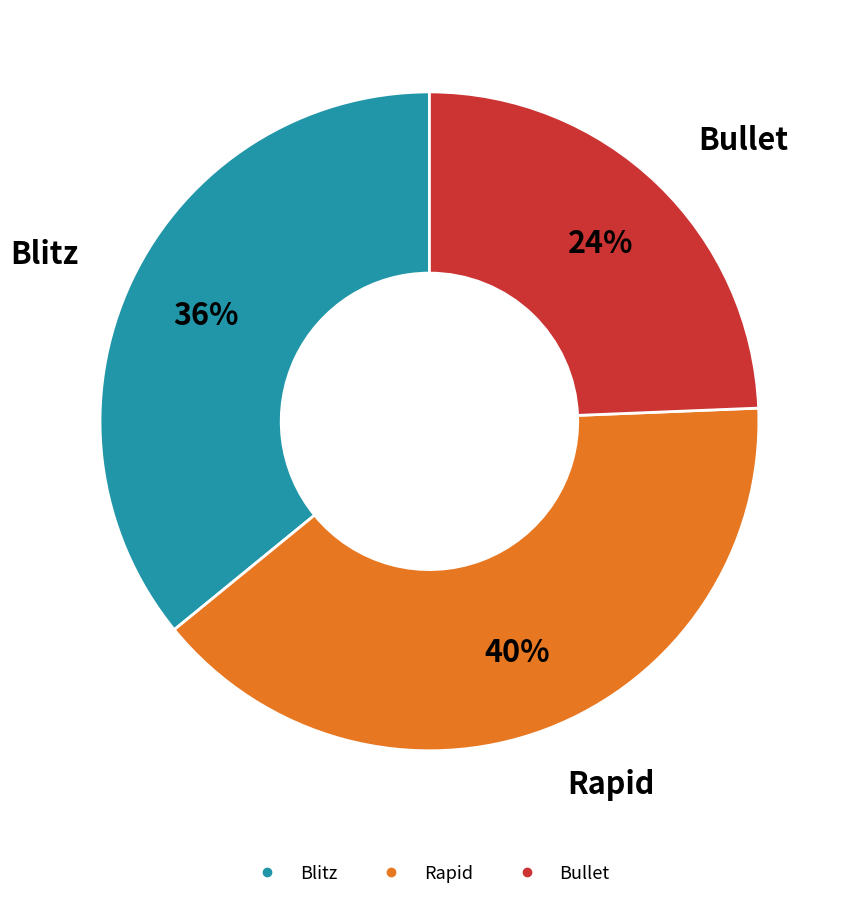

To the nearest percent, what is the average slice percentage?

33%